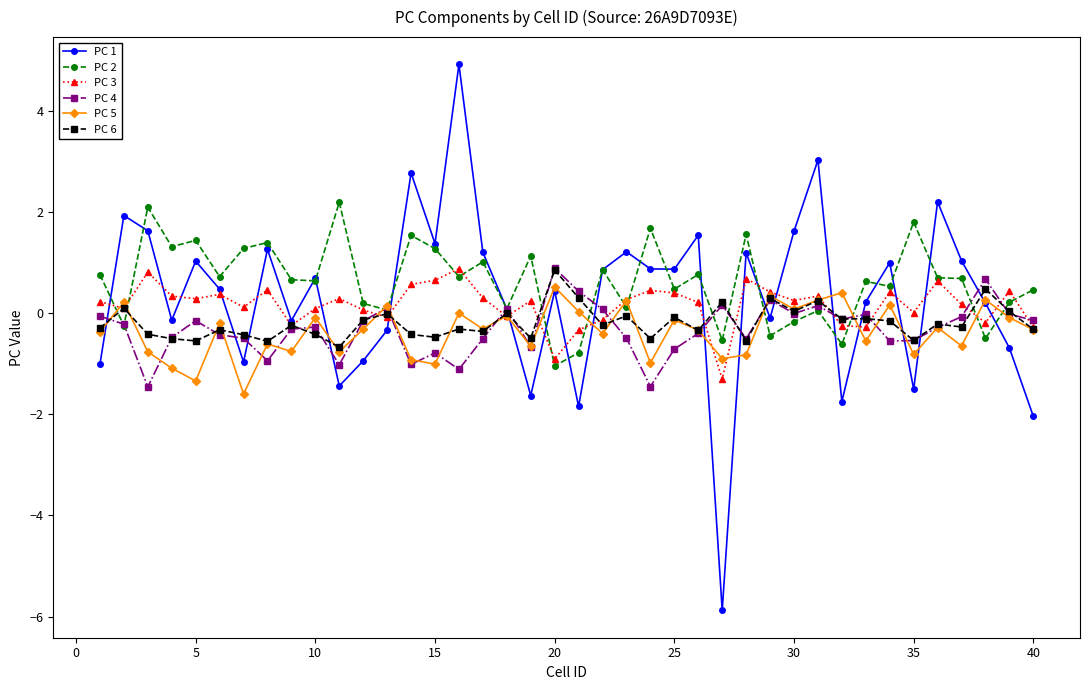

Which series has the widest spread of values?

PC 1